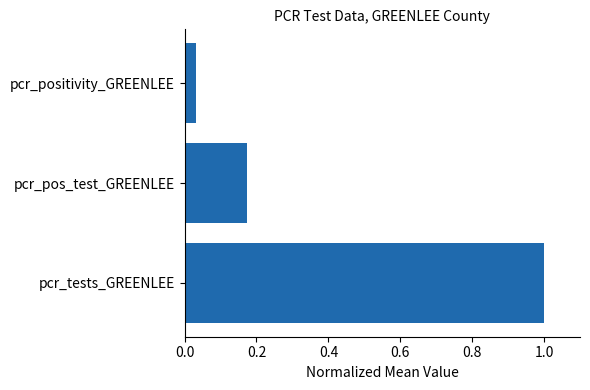

What is the average value?

0.4